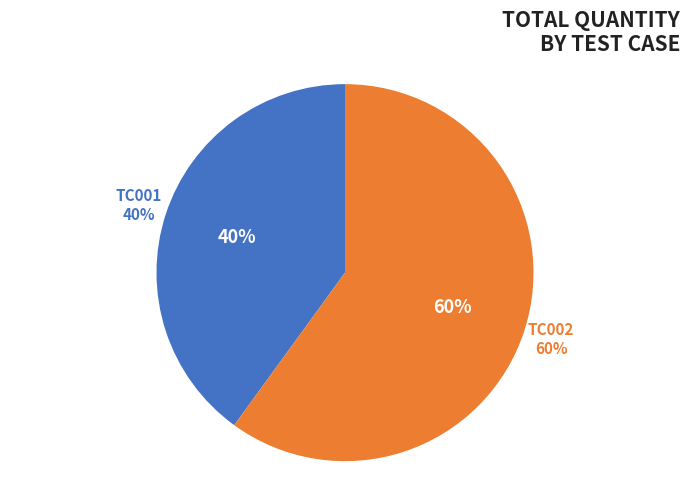

To the nearest percent, what portion does TC001_SearchProductTest represent?

40%